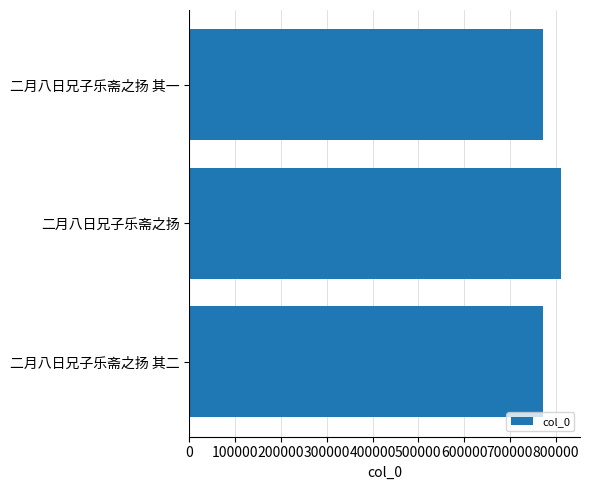

How many data points are less than 771560?

2